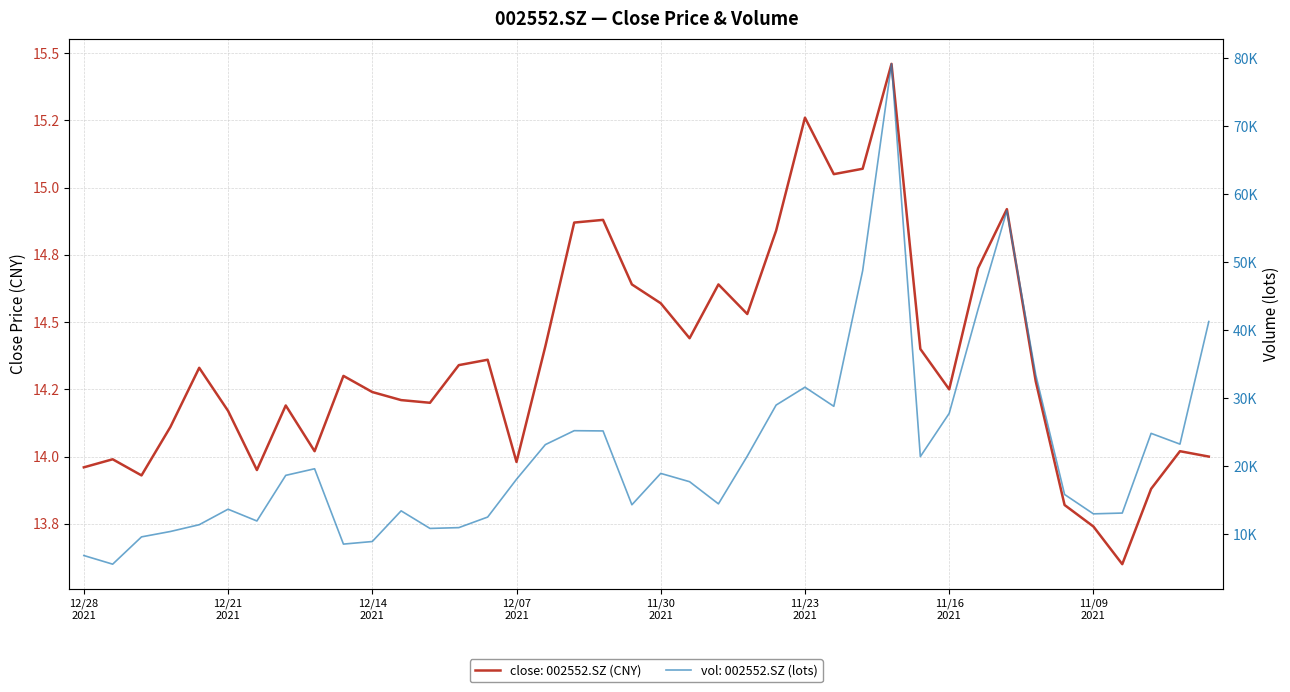

Where is the first local maximum for vol?

12/21 2021